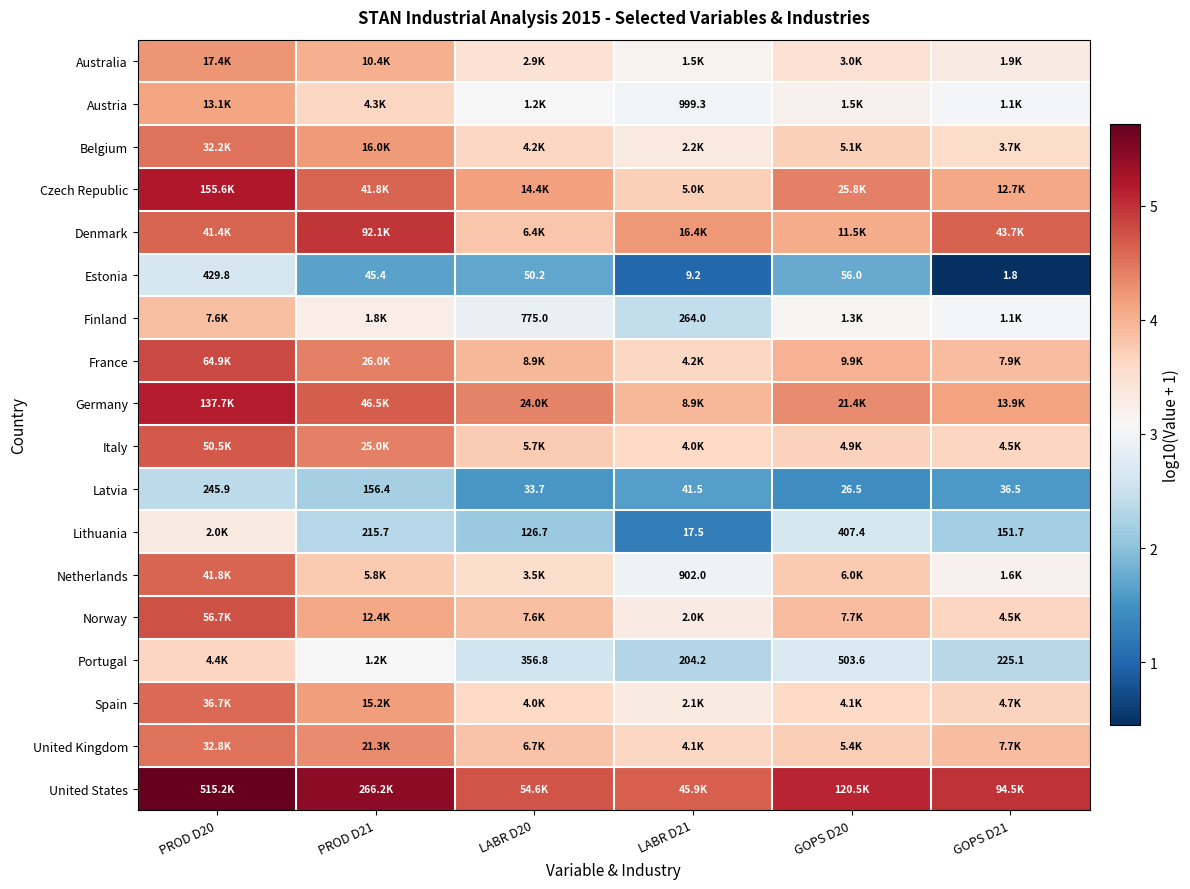

What is the sum of all Lithuania values?

13.8